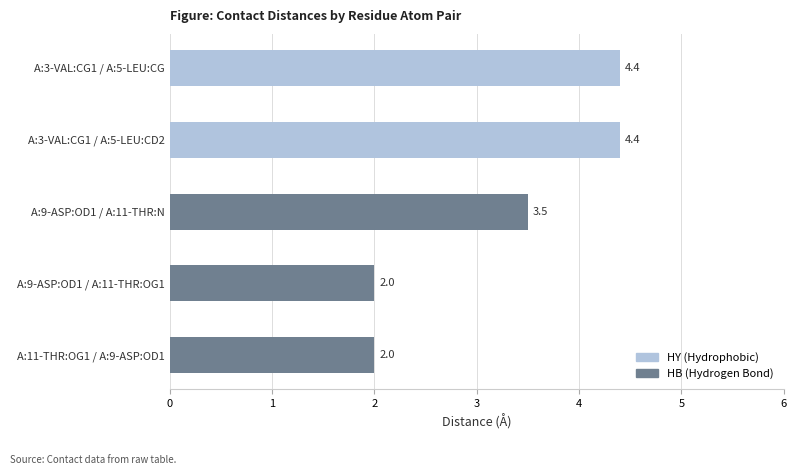

At which label is the value closest to 3?

A:9-ASP:OD1 / A:11-THR:N